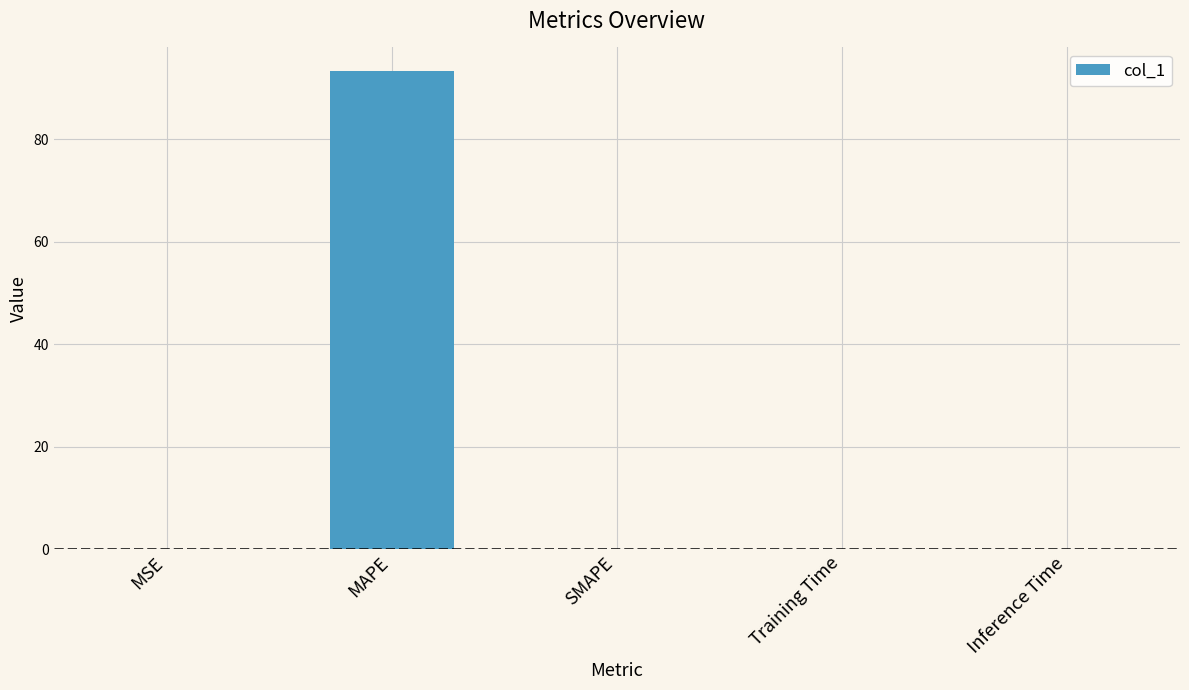

What is the sum of all values?

93.4